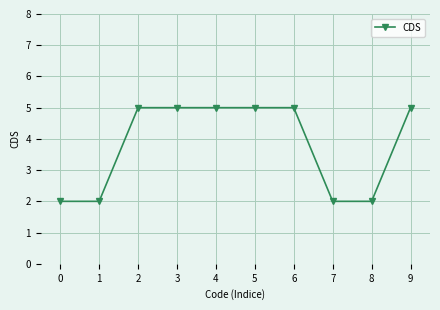

What is the maximum value shown in the chart?

5